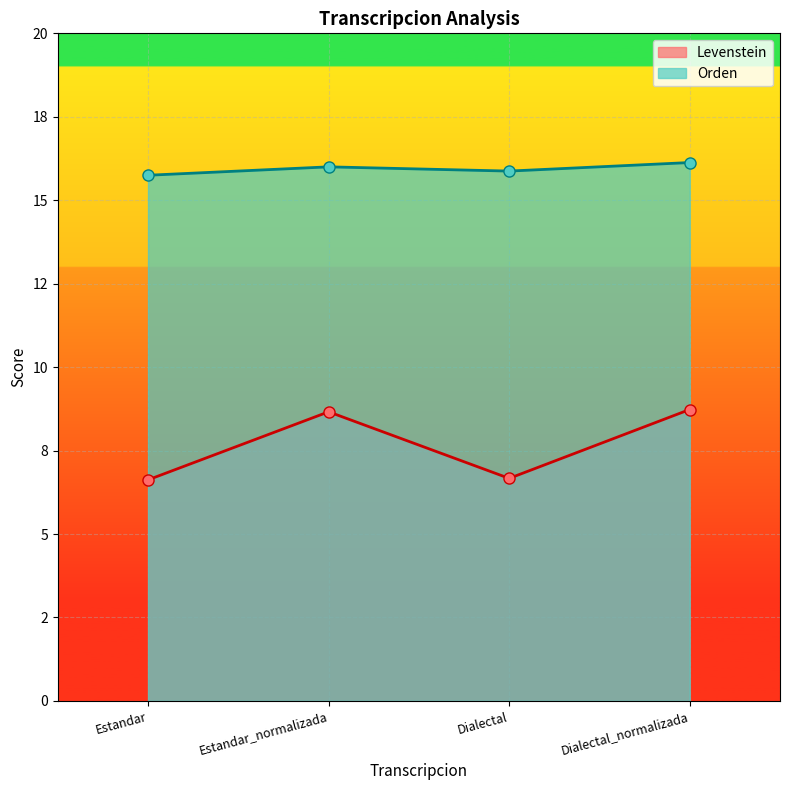

List the series in order of their peak value, lowest first.

Levenstein, Orden